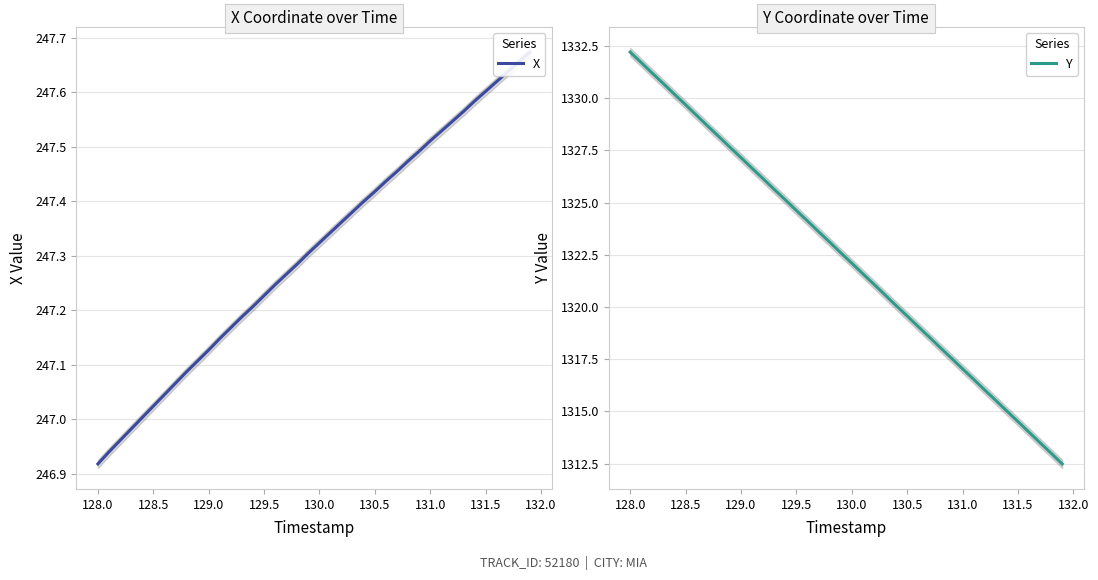

The value of Y at 129.0 is 1765.6. True or false?

False